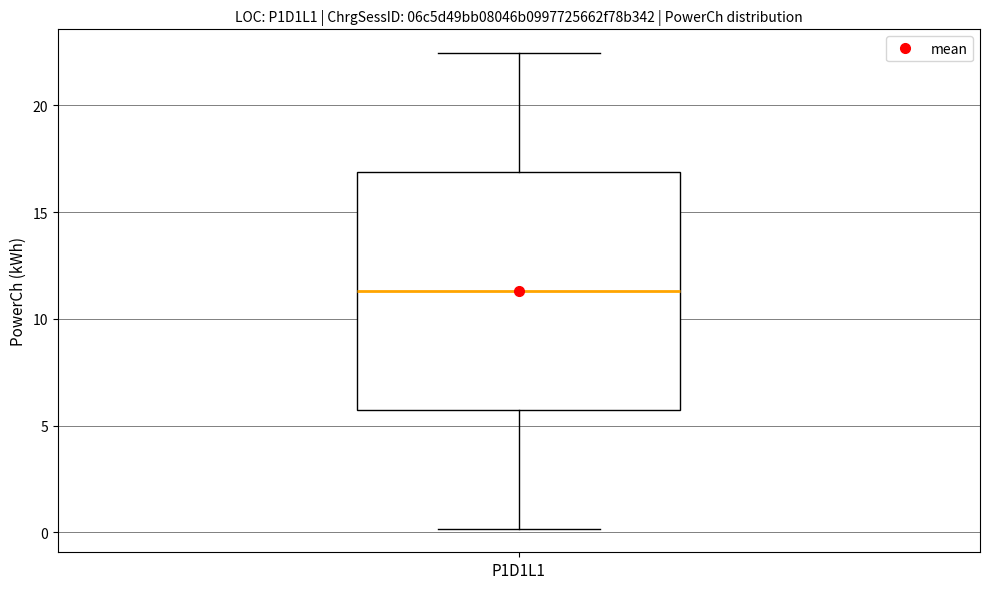

Transcribe this box plot: give where the median line is, the range the box spans, and where the two whiskers end, as read against the y-axis. The values are not printed on the chart, so give them approximately, as read against the axis.

median 11.5, box 5.5 to 17.0, whiskers 0.0 to 22.5